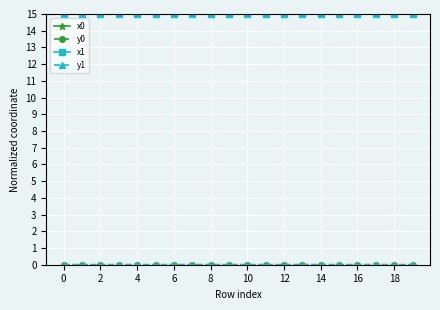

True or false: x0 has more than 0 interior local peaks.

True